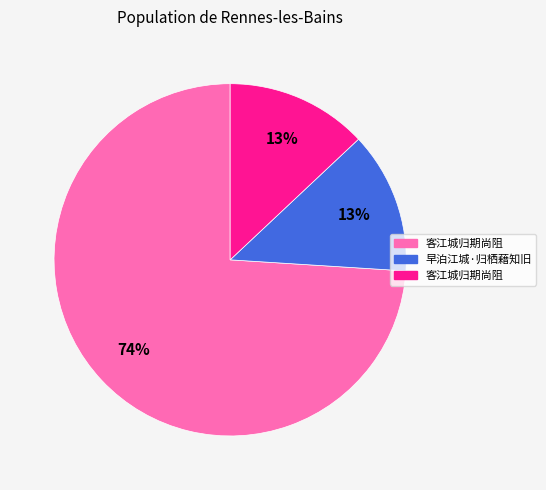

Count the number of slices in the pie.

3